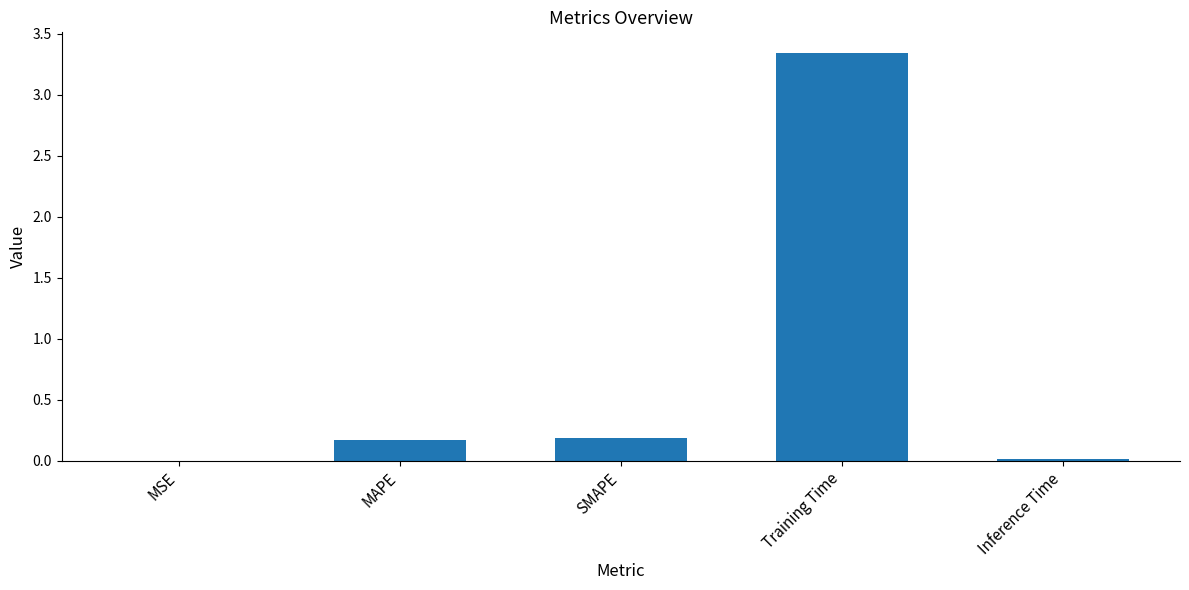

Between MSE and MAPE, which is larger?

MAPE